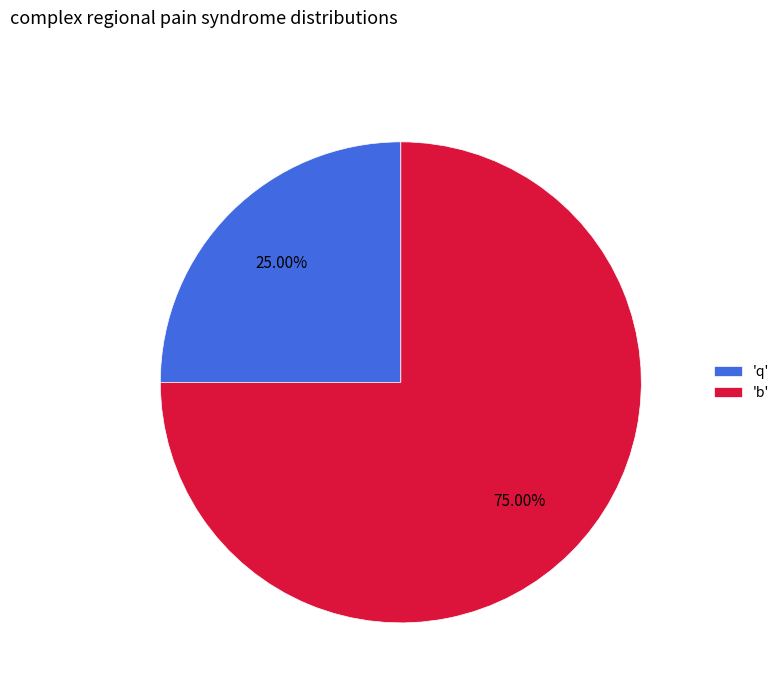

Which slice is the largest?

'b'